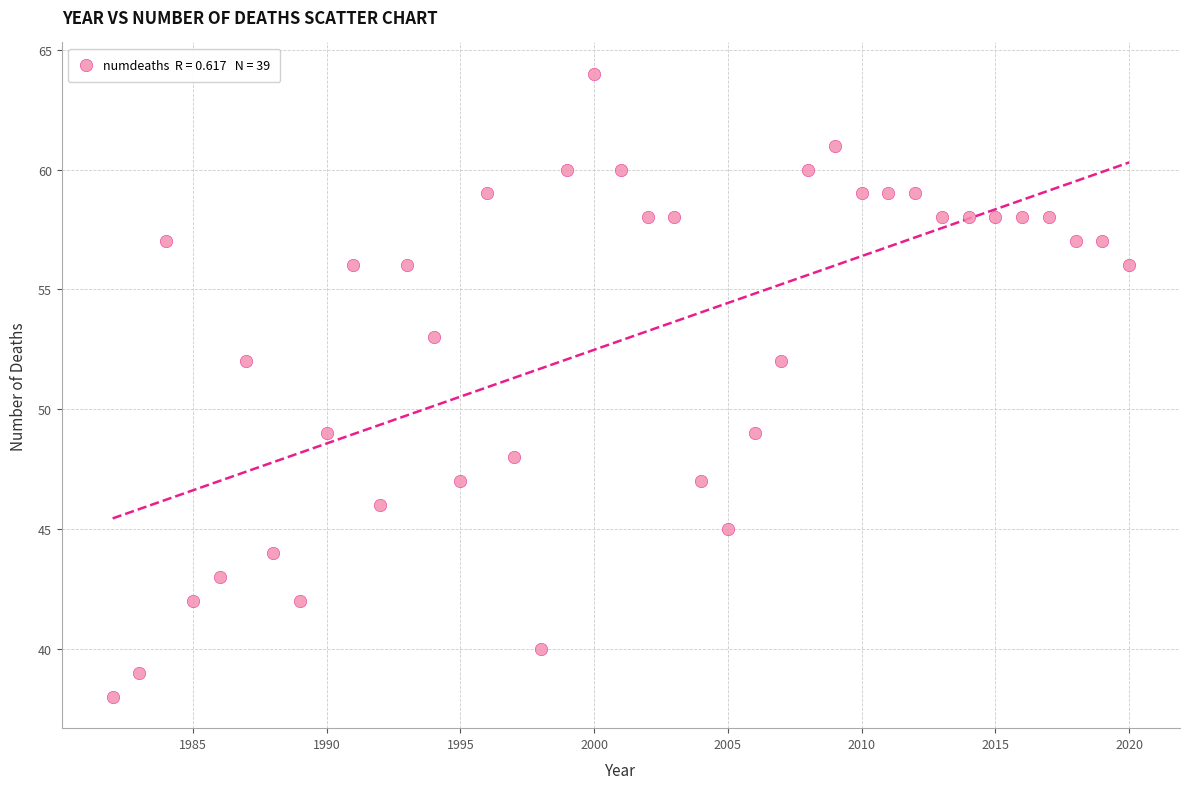

What is the range of X values (max minus min)?

38